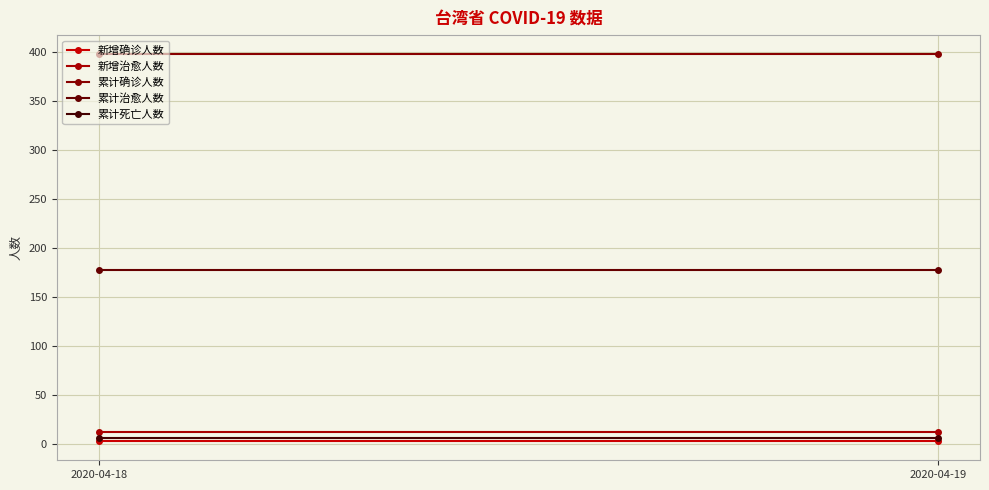

List the labels in order of 新增确诊人数 value, largest first.

2020-04-18, 2020-04-19